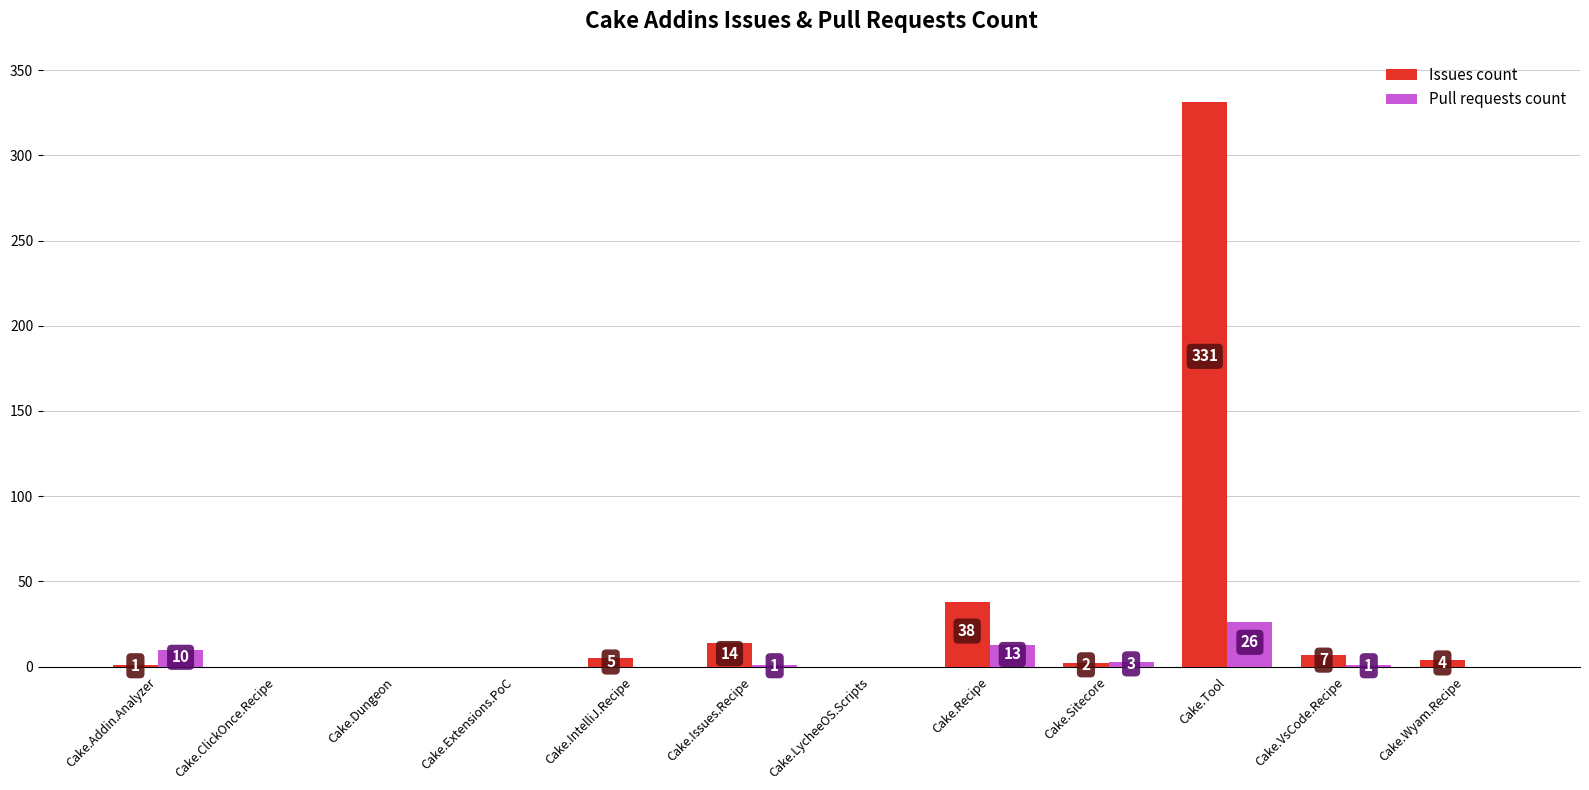

Reading left to right, list all the values displayed in this chart.

Issues count: Cake.Addin.Analyzer=1	Cake.ClickOnce.Recipe=0	Cake.Dungeon=0	Cake.Extensions.PoC=0	Cake.IntelliJ.Recipe=5	Cake.Issues.Recipe=14	Cake.LycheeOS.Scripts=0	Cake.Recipe=38	Cake.Sitecore=2	Cake.Tool=331	Cake.VsCode.Recipe=7	Cake.Wyam.Recipe=4
Pull requests count: Cake.Addin.Analyzer=10	Cake.ClickOnce.Recipe=0	Cake.Dungeon=0	Cake.Extensions.PoC=0	Cake.IntelliJ.Recipe=0	Cake.Issues.Recipe=1	Cake.LycheeOS.Scripts=0	Cake.Recipe=13	Cake.Sitecore=3	Cake.Tool=26	Cake.VsCode.Recipe=1	Cake.Wyam.Recipe=0